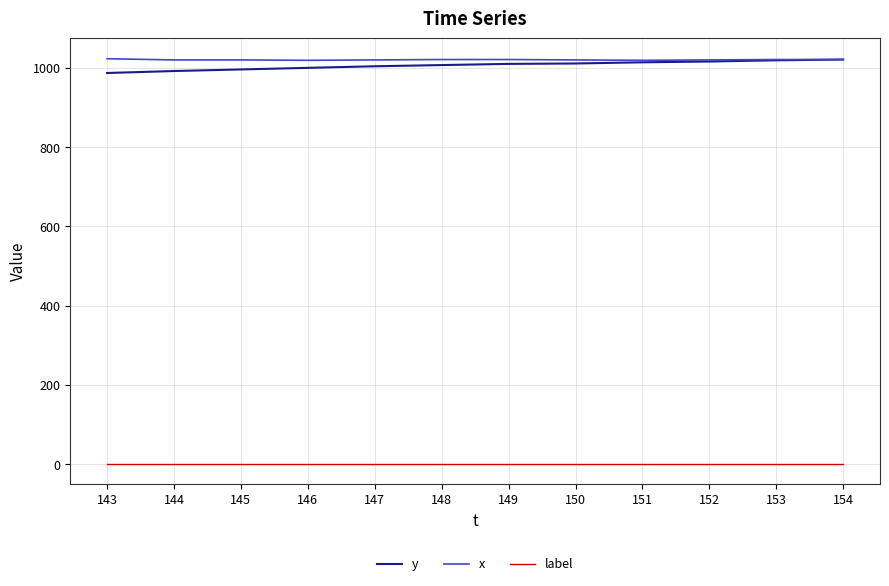

How many values in the x series are below 1020?

2